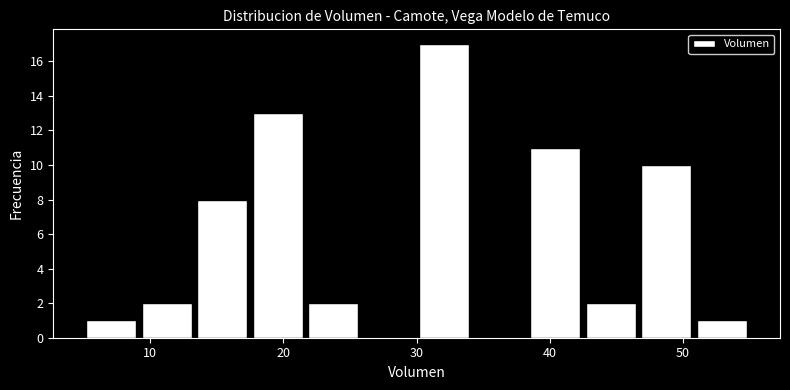

Over which range of the x-axis is the bar tallest?

30 to 34